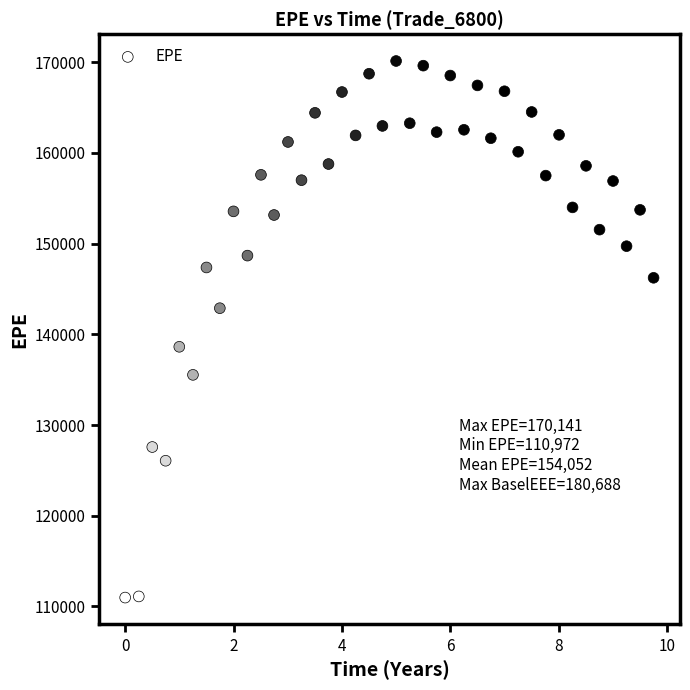

What is the range of Y values (max minus min)?

59169